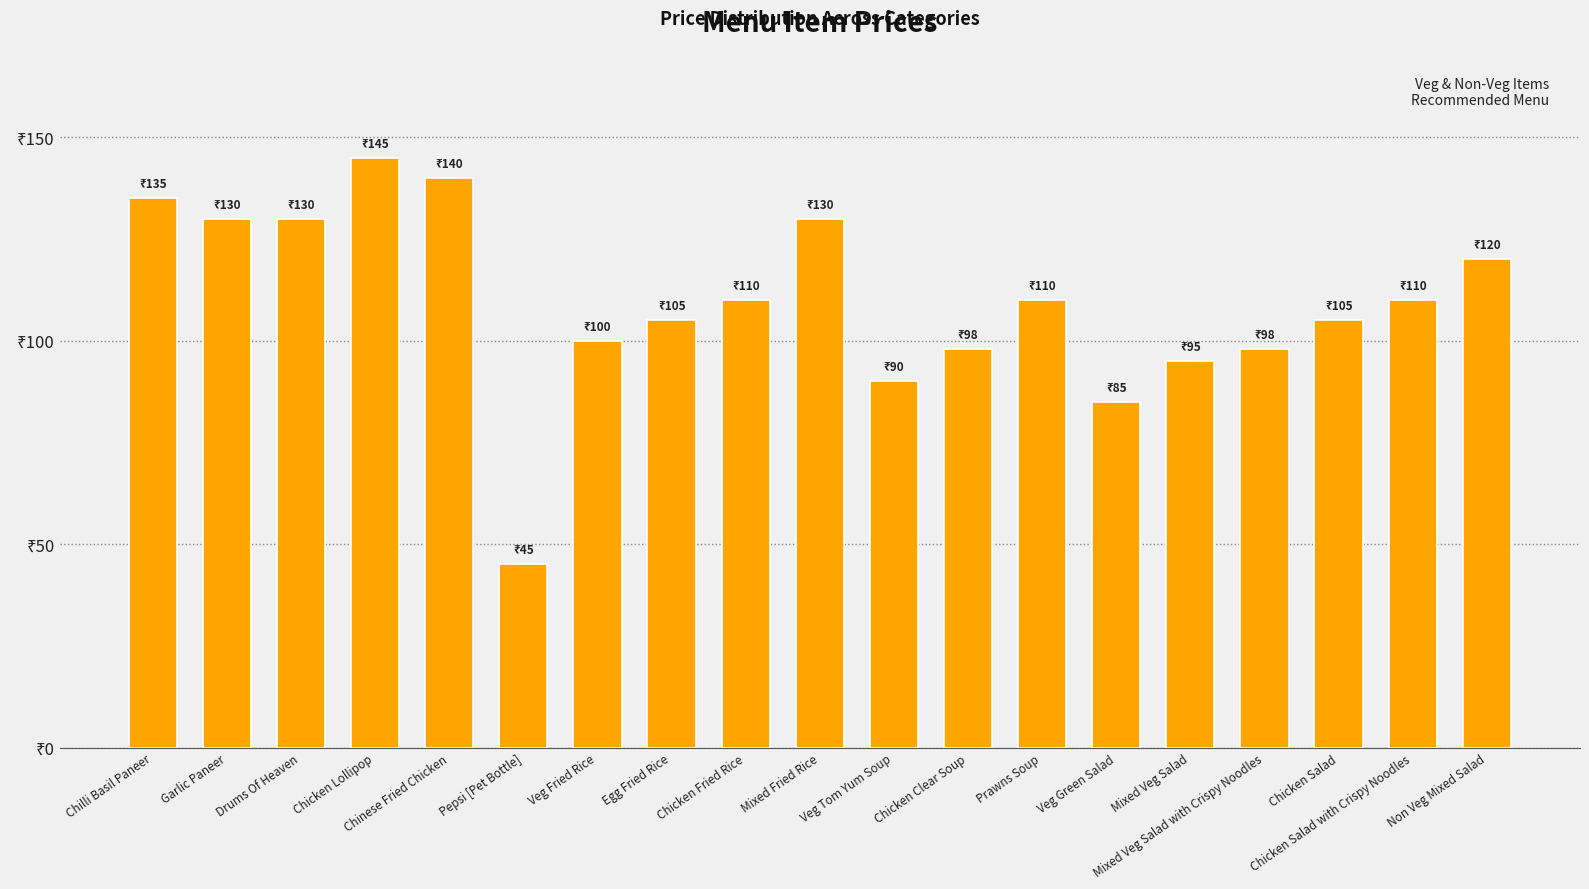

Are the bars horizontal?

No